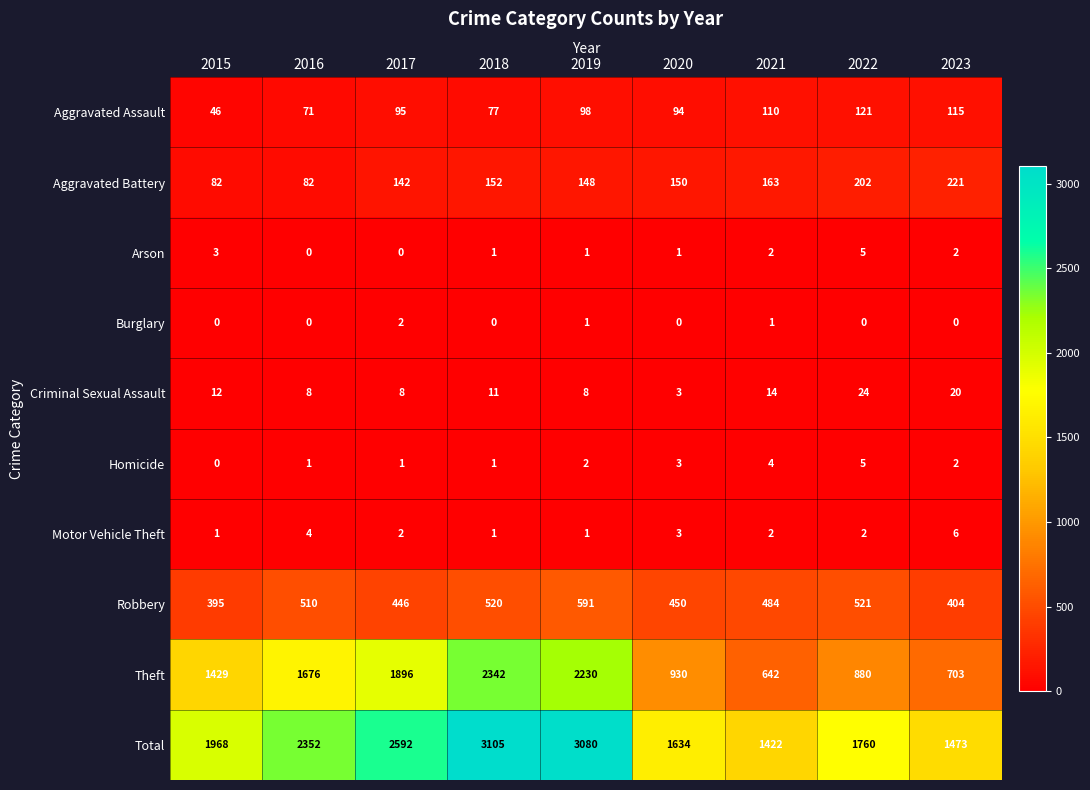

List the labels in order of Theft value, largest first.

2018, 2019, 2017, 2016, 2015, 2020, 2022, 2023, 2021